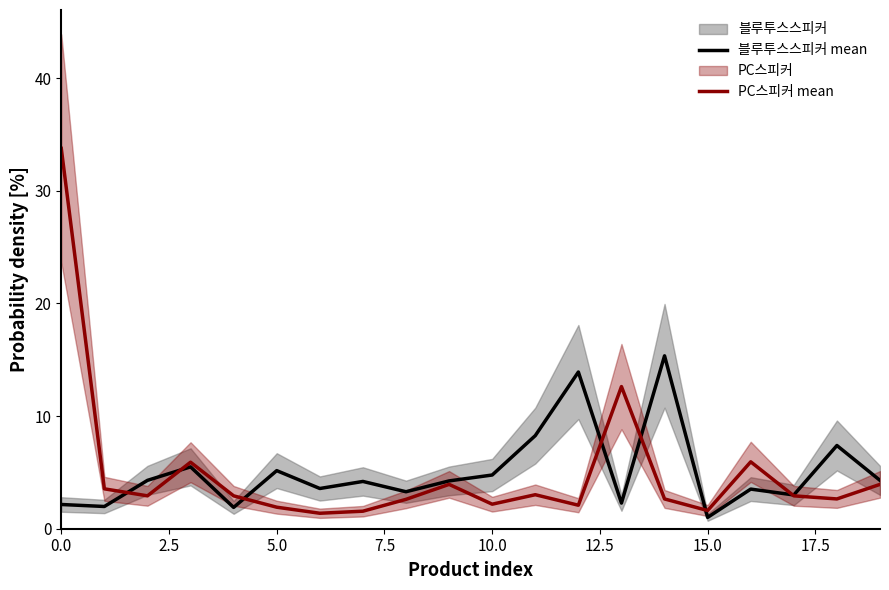

At which label does 블루투스스피커 mean reach its peak?

14